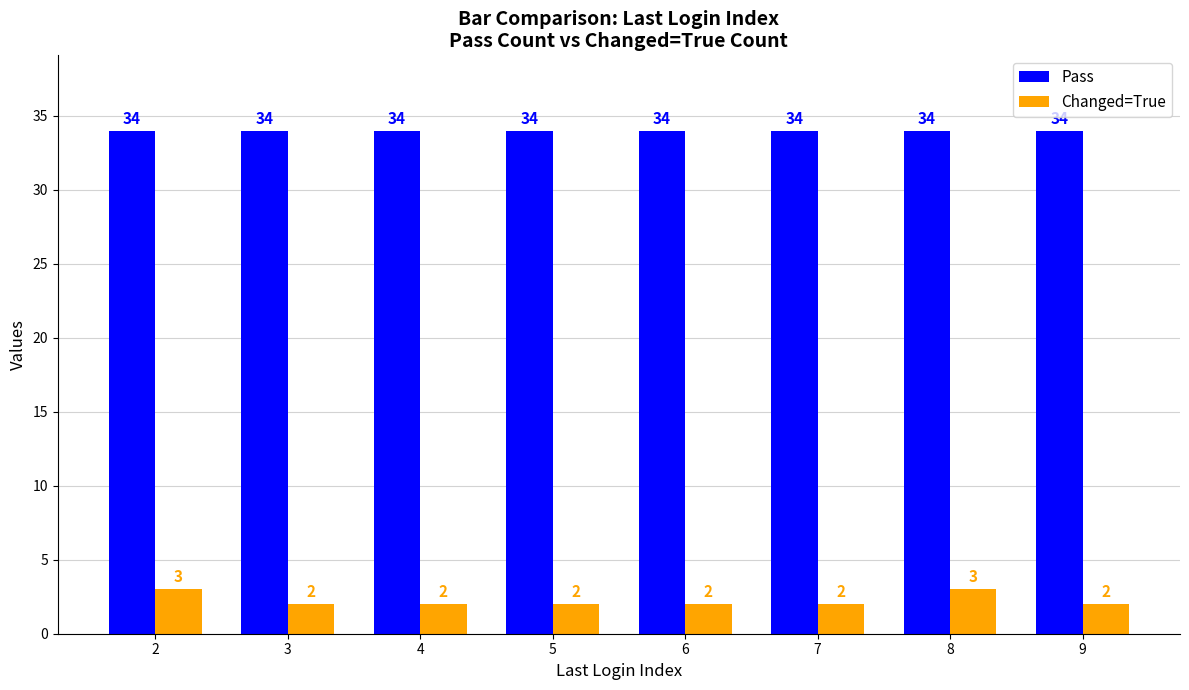

What is the sum of the Changed=True values at 6 and 5?

4